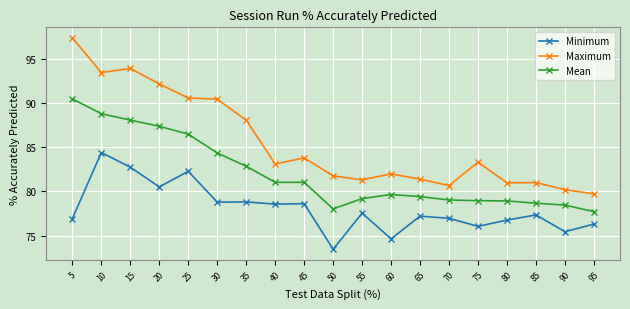

List the series in order of their peak value, lowest first.

Minimum, Mean, Maximum